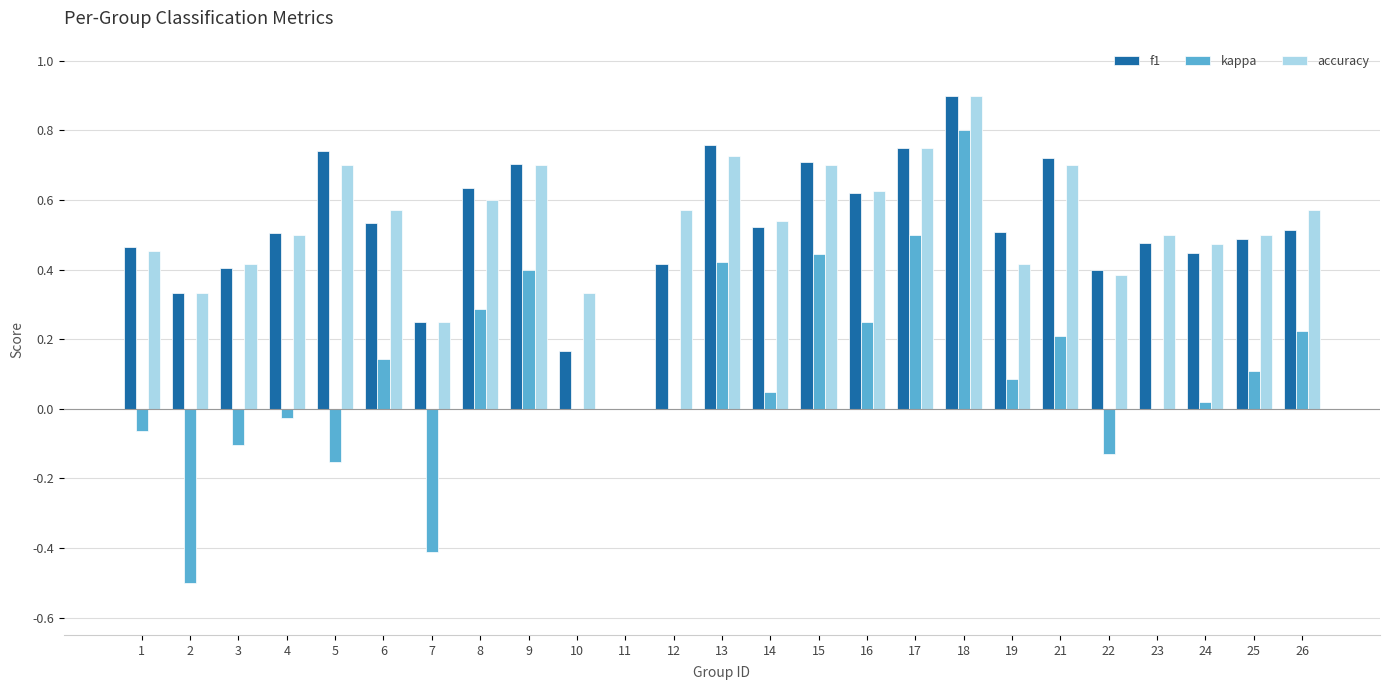

What is the total value across all series at 4?

1.0